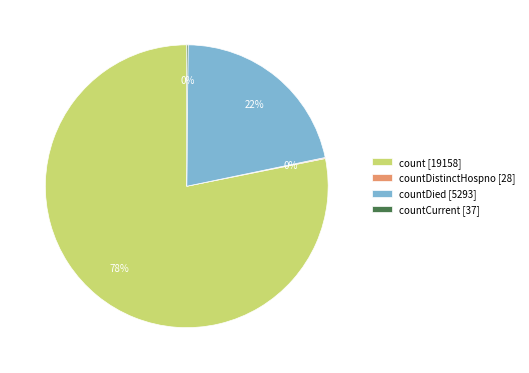

What is the majority slice?

count [19158]